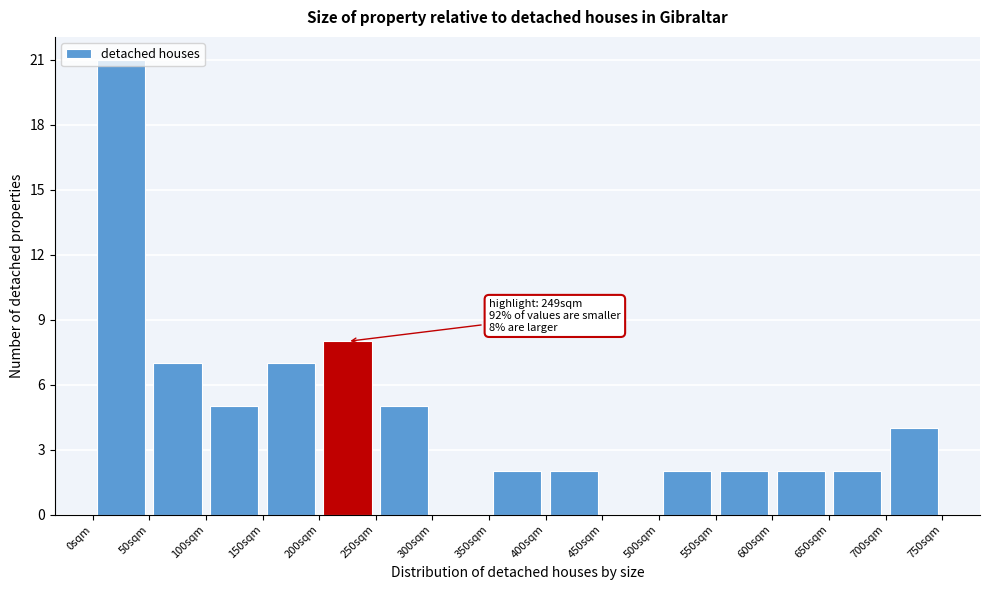

Over which range of the x-axis is the bar tallest?

0 to 50